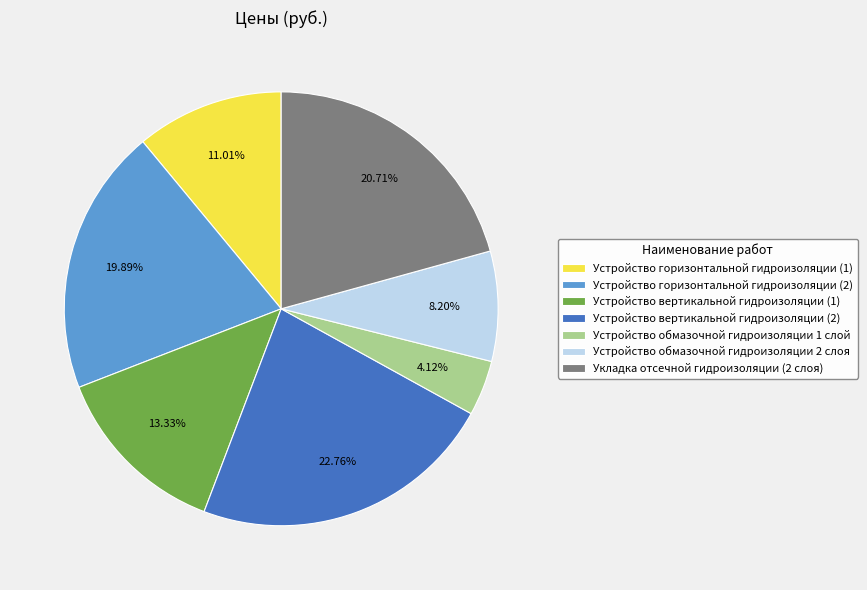

Combined, what portion of the pie is Устройство обмазочной гидроизоляции 1 слой and Устройство горизонтальной гидроизоляции (1)?

15.1%